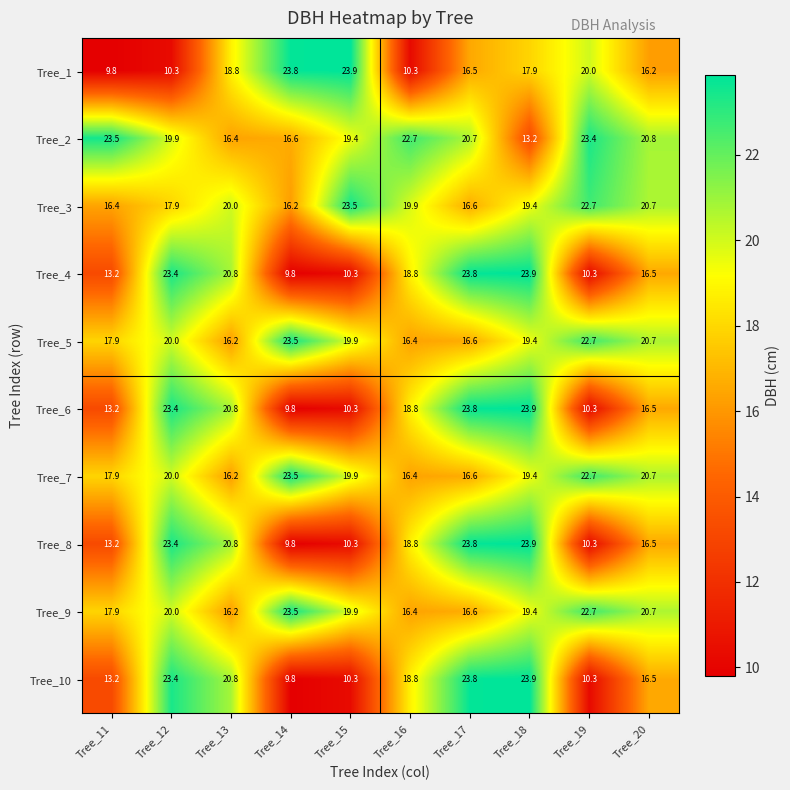

At which category is the sum across all series the highest?

Tree_18